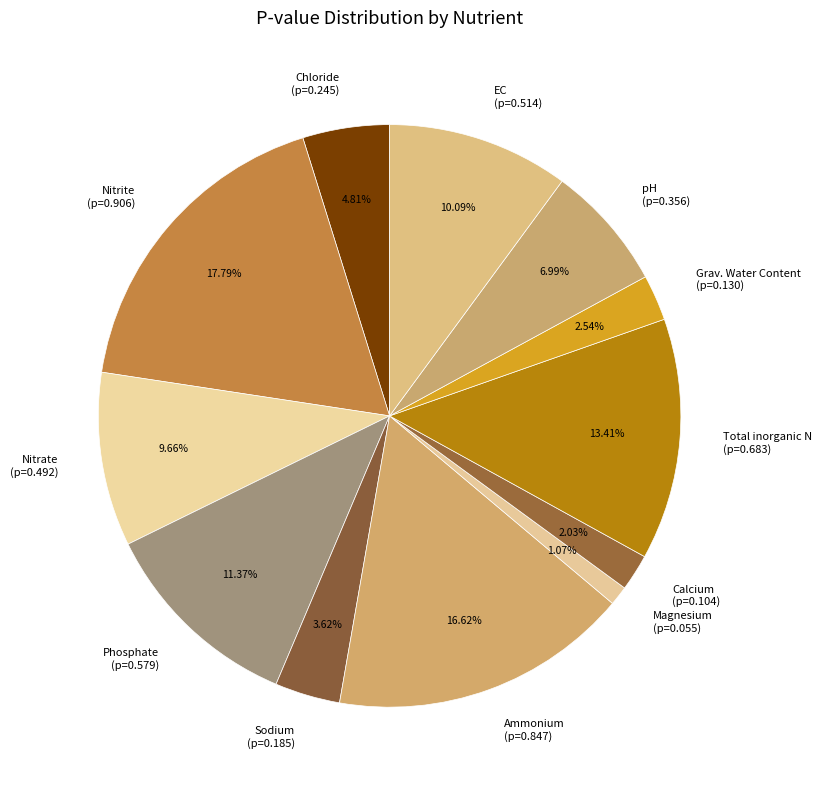

Is there any slice that represents more than half of the pie?

No